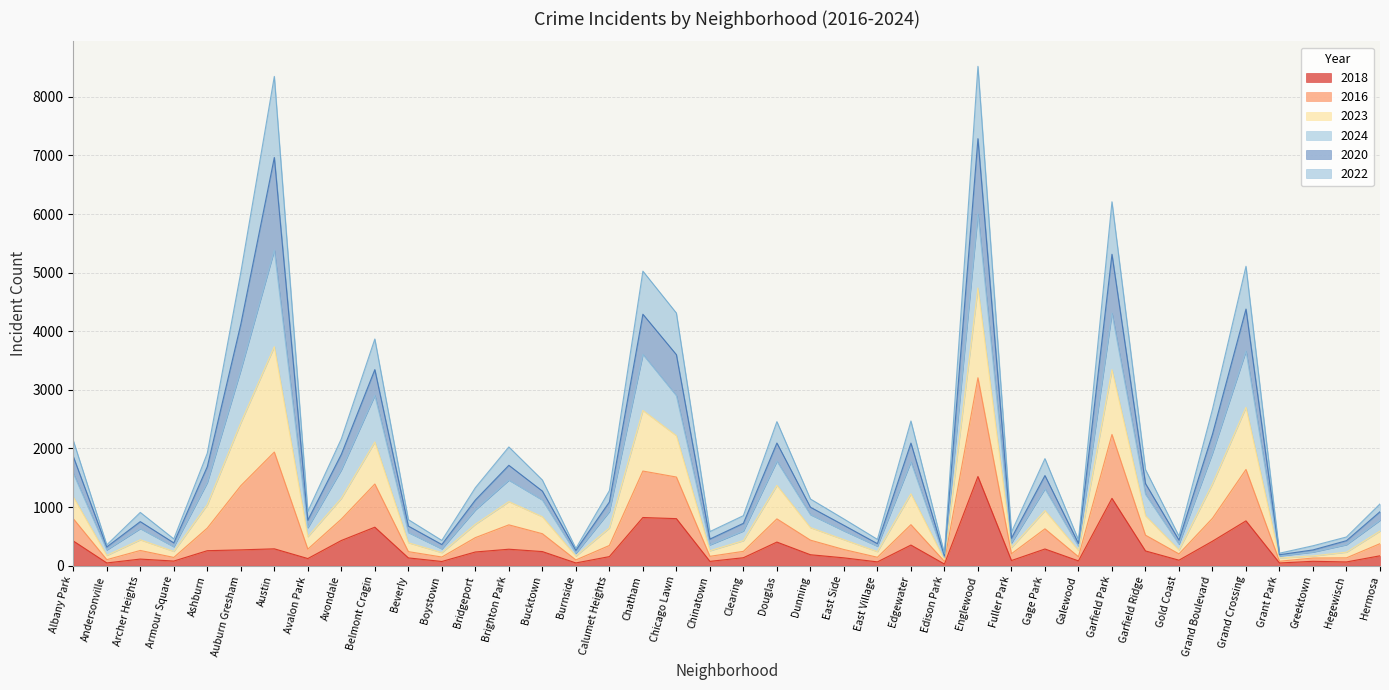

What is the total value across all series at Englewood?

8521